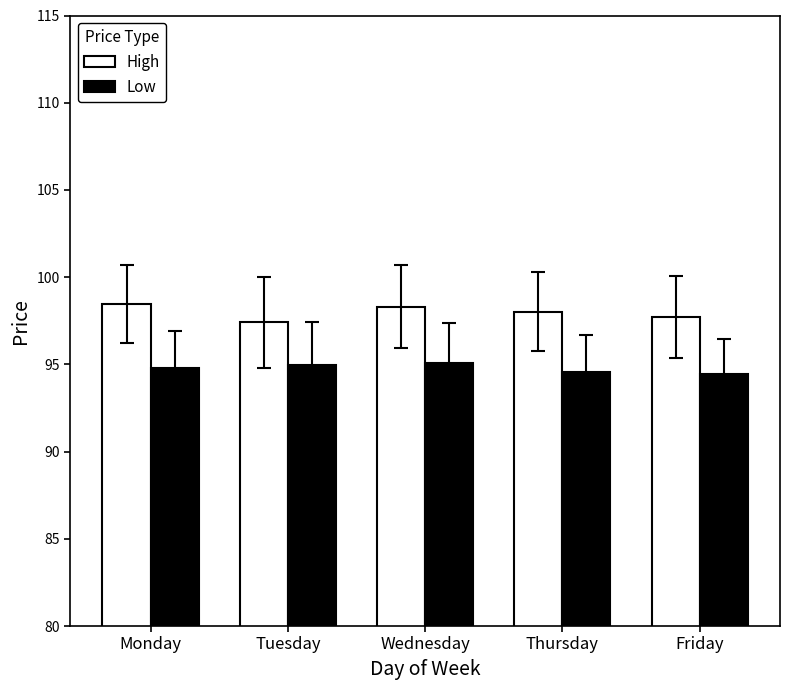

What is the minimum value shown in the chart?

94.4